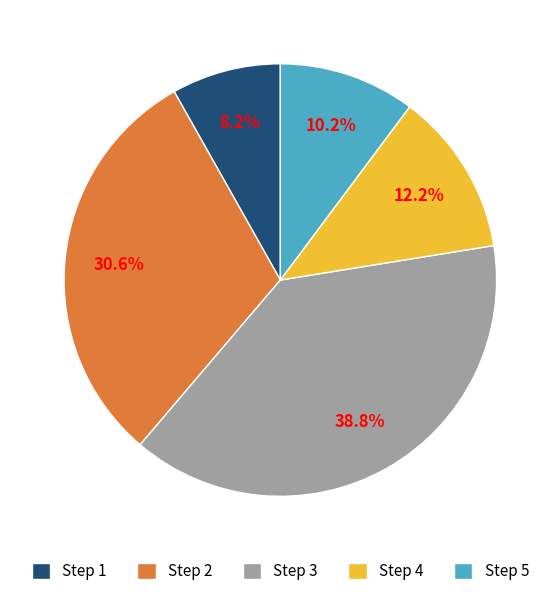

Is there a majority slice in this chart?

No